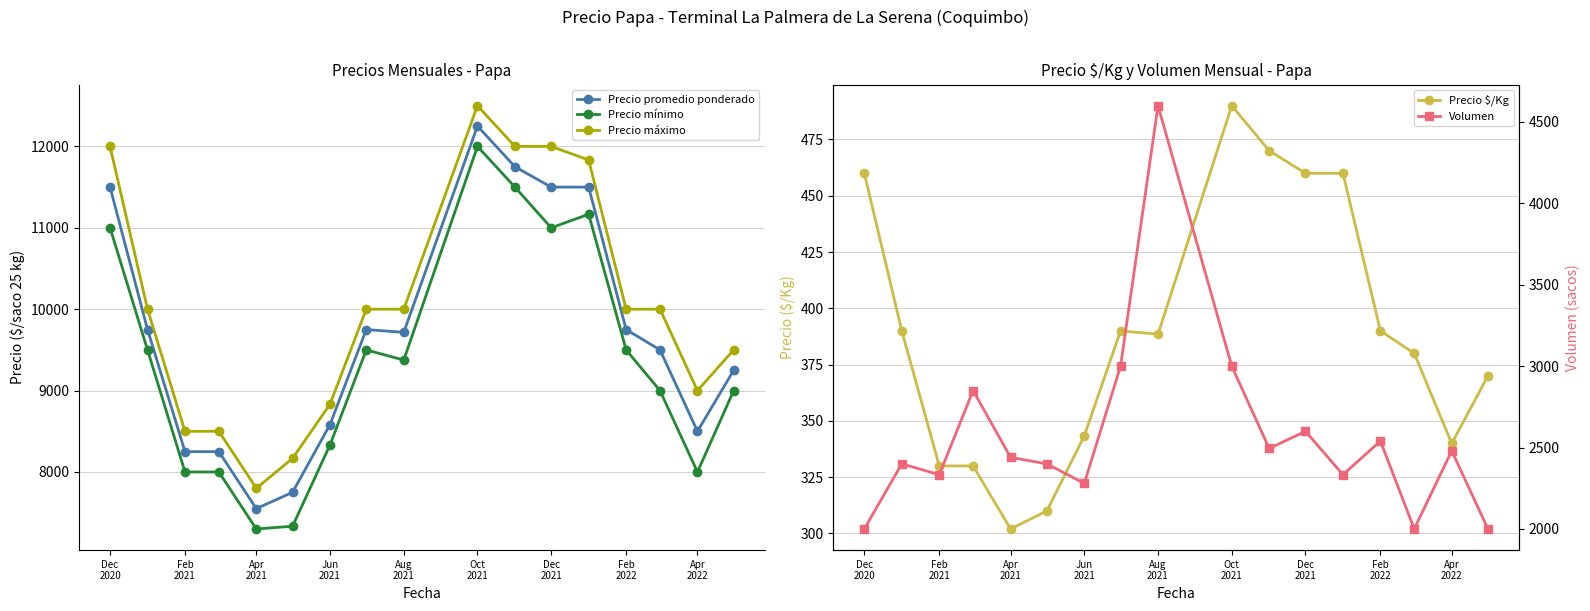

True or false: Precio máximo and Precio mínimo cross at least once.

False